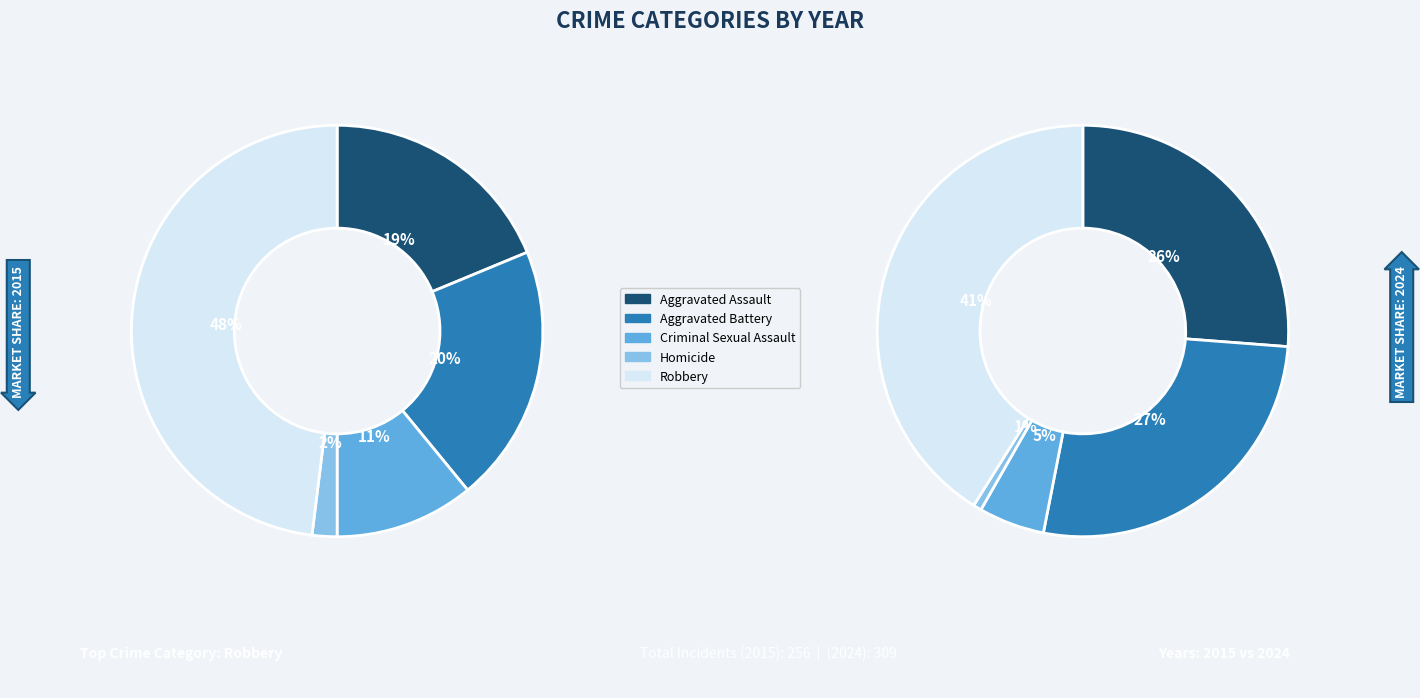

To the nearest percent, what is the average slice percentage?

20%